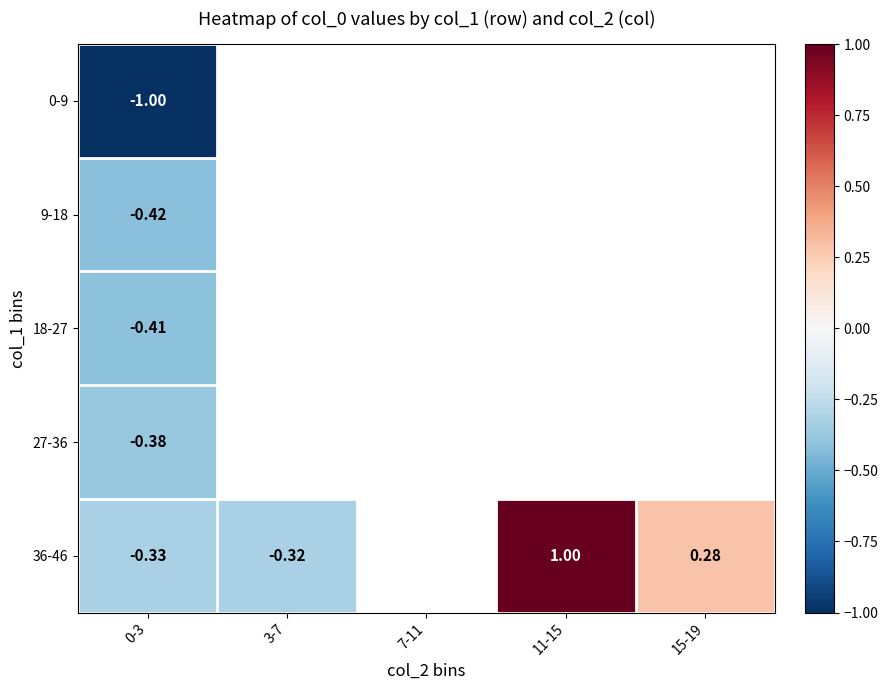

How many negative values does the 36-46 series have?

2